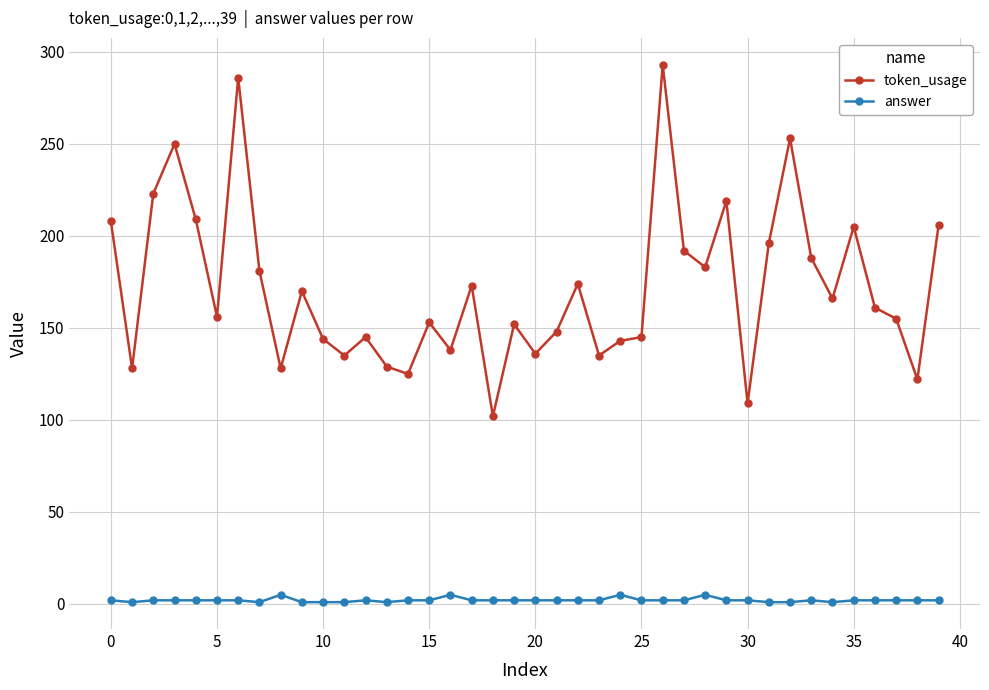

Which series has the largest total across all categories?

token_usage